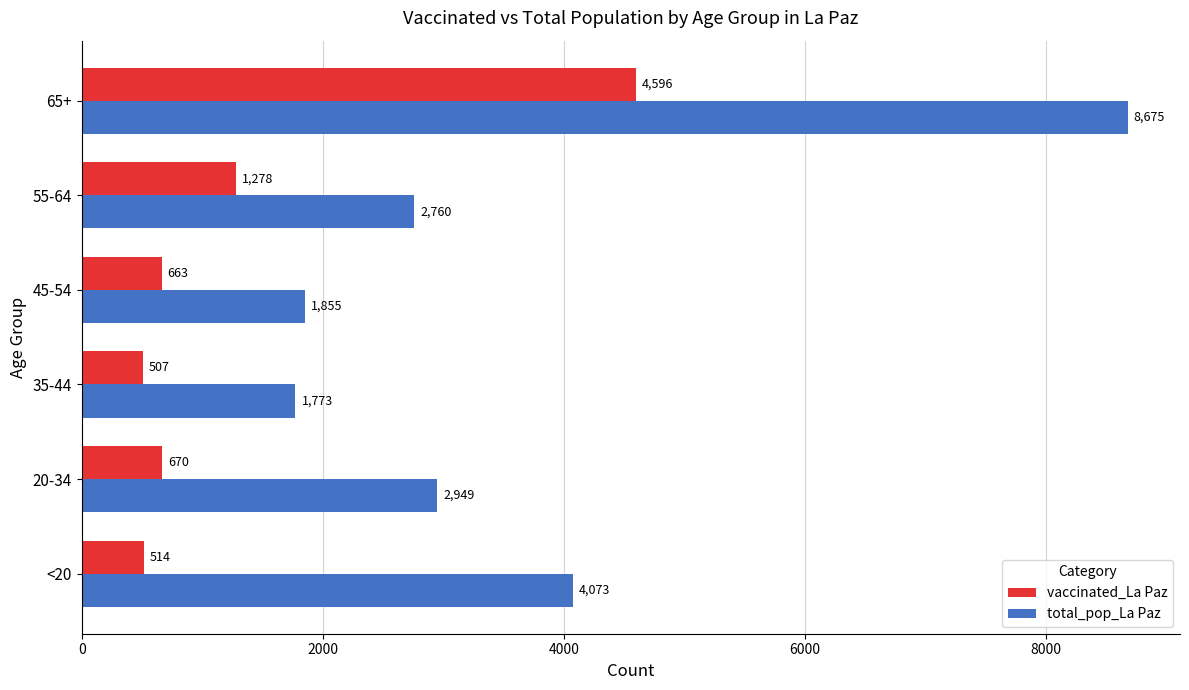

Is the value of vaccinated_La Paz at 55-64 greater than the value of total_pop_La Paz at 35-44?

No